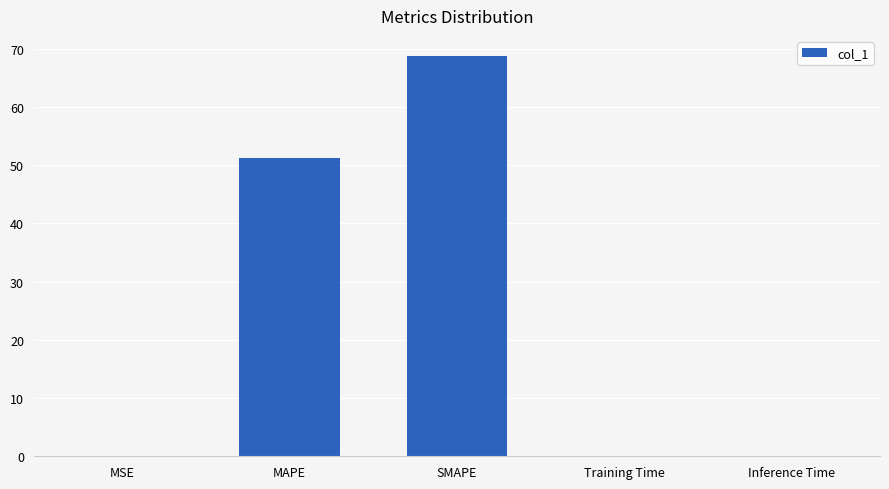

Which has a higher value, MSE or SMAPE?

SMAPE